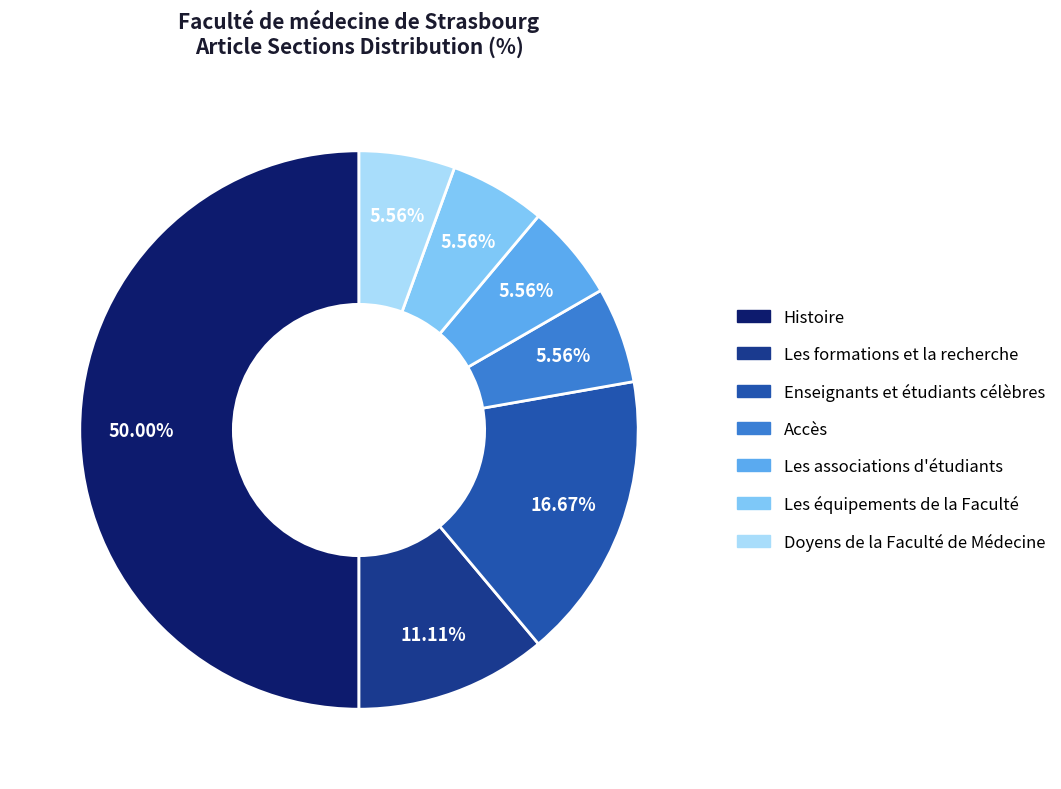

To the nearest percent, what percentage of the pie is Histoire?

50%